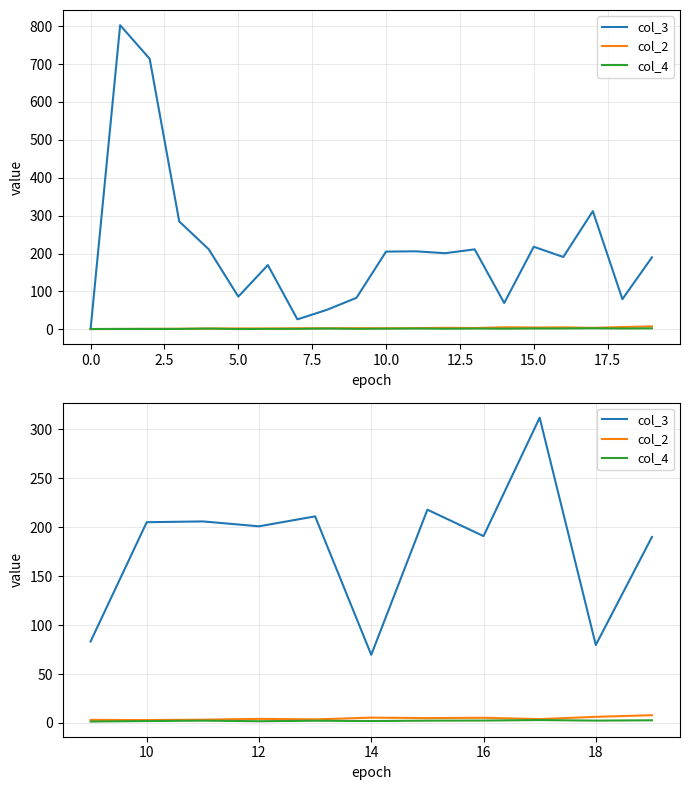

Is it true that col_2 equals 5.0 at 12.5?

True